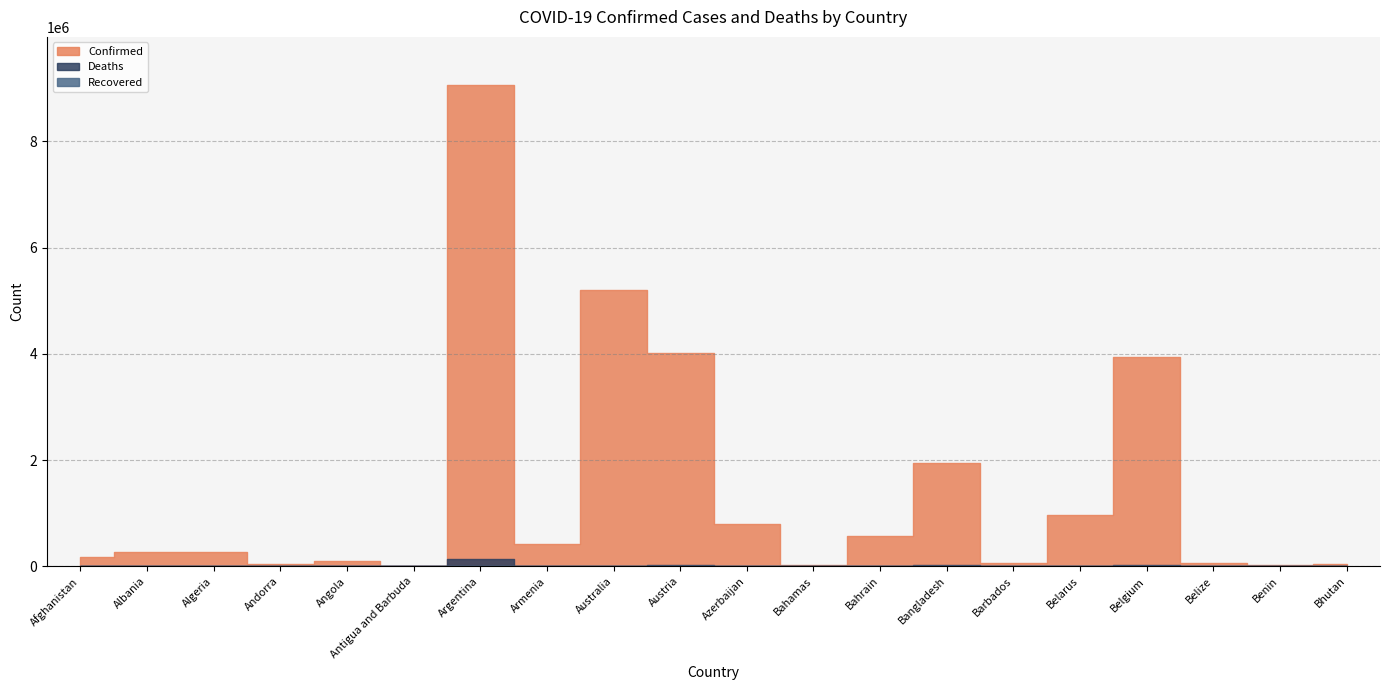

What is the sum of all Confirmed values?

28018733